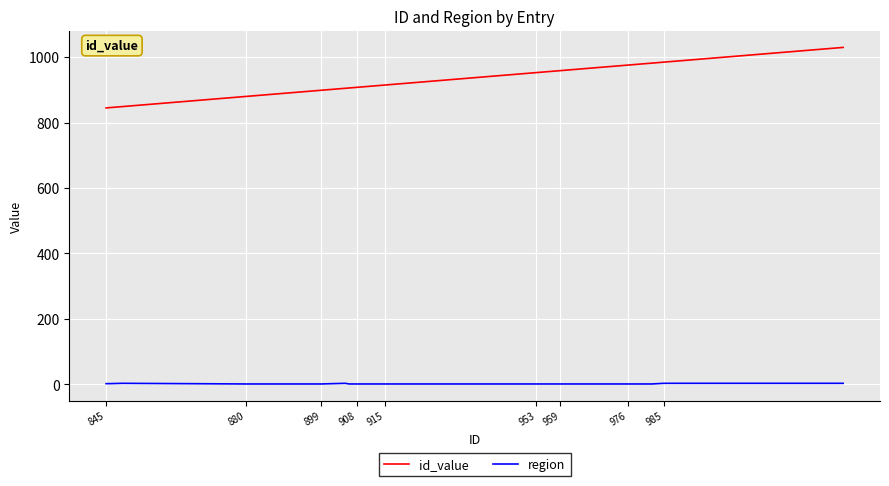

Which series has the largest range (max minus min)?

id_value